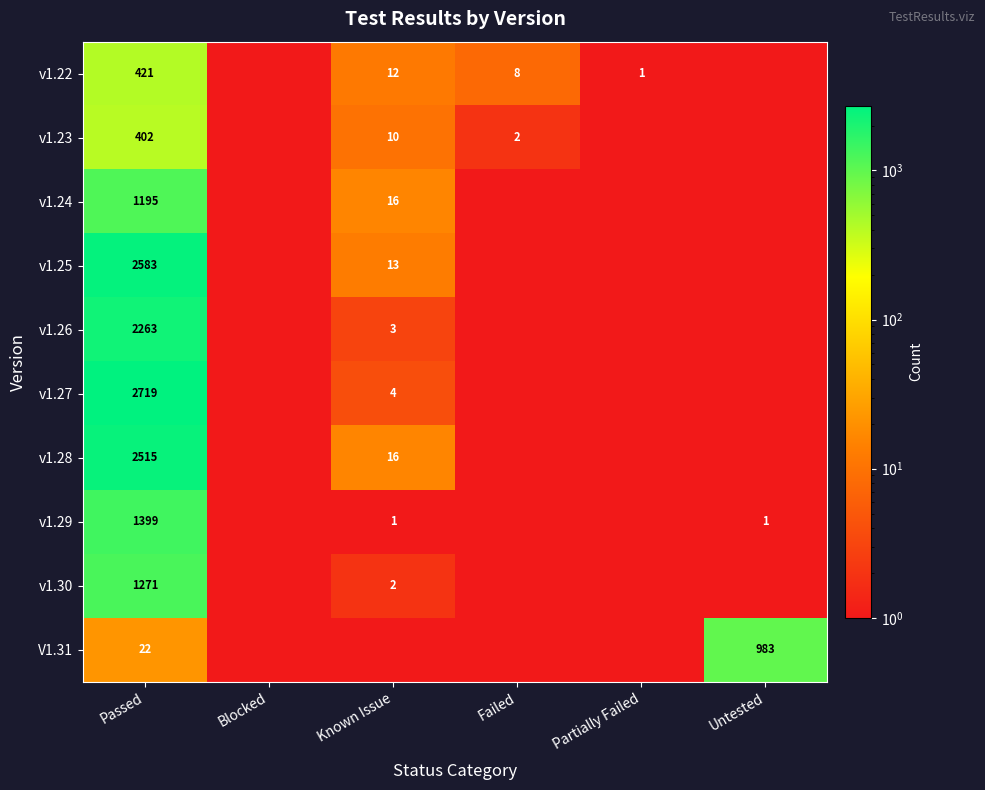

What is the sum of the v1.29 values at Known Issue and Untested?

2.0